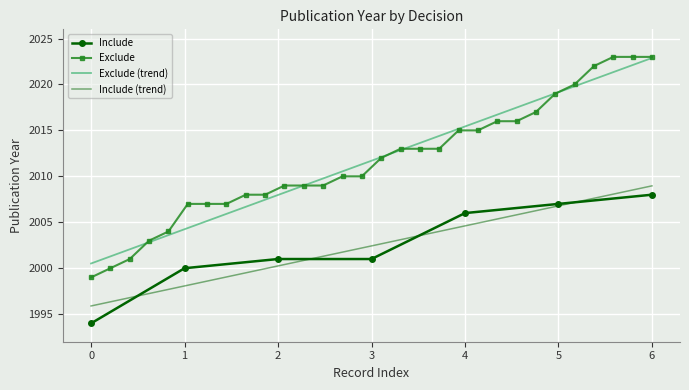

What is the maximum value for Exclude (trend)?

2022.9